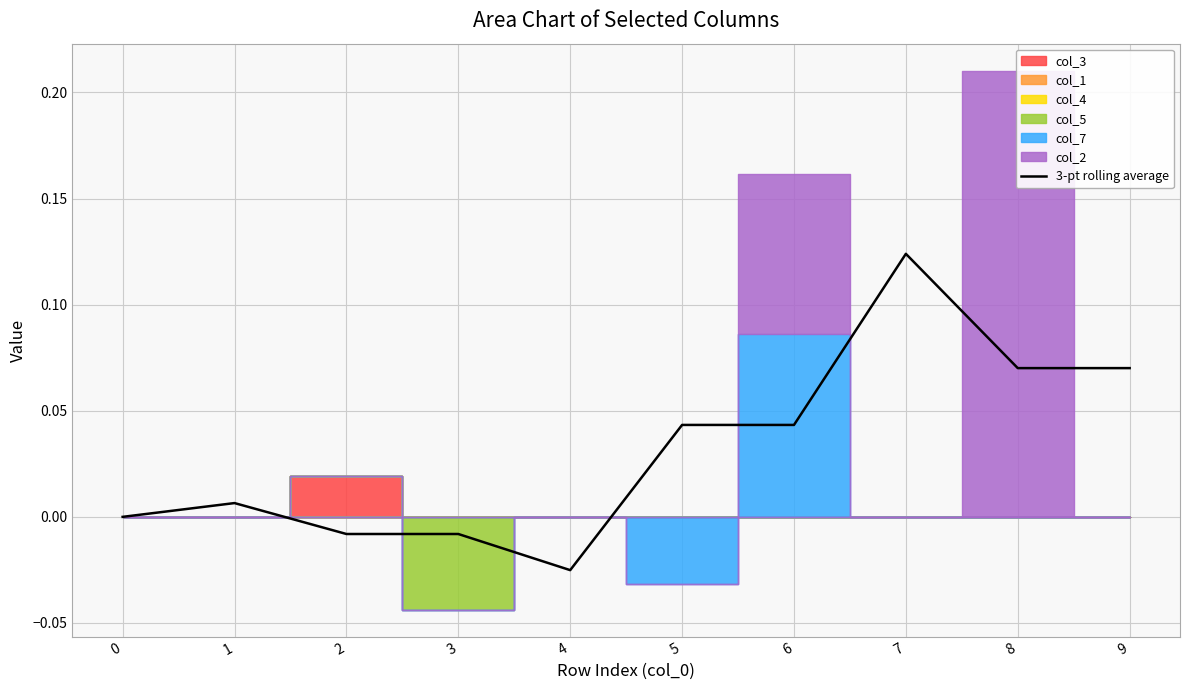

At which label does the data first exceed 0?

1